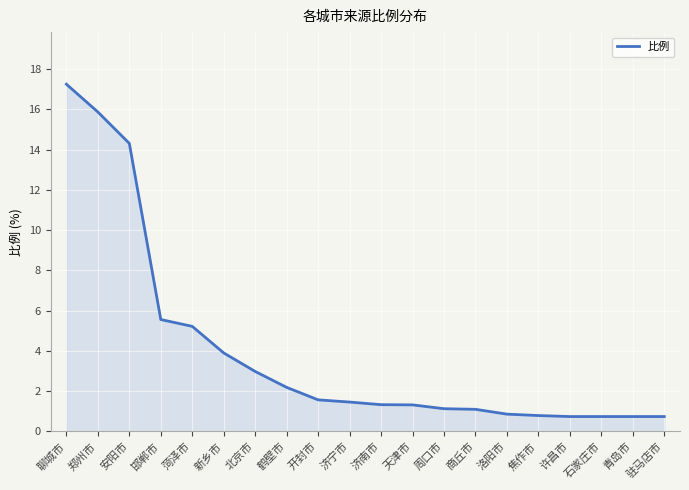

How many values are below 1?

6